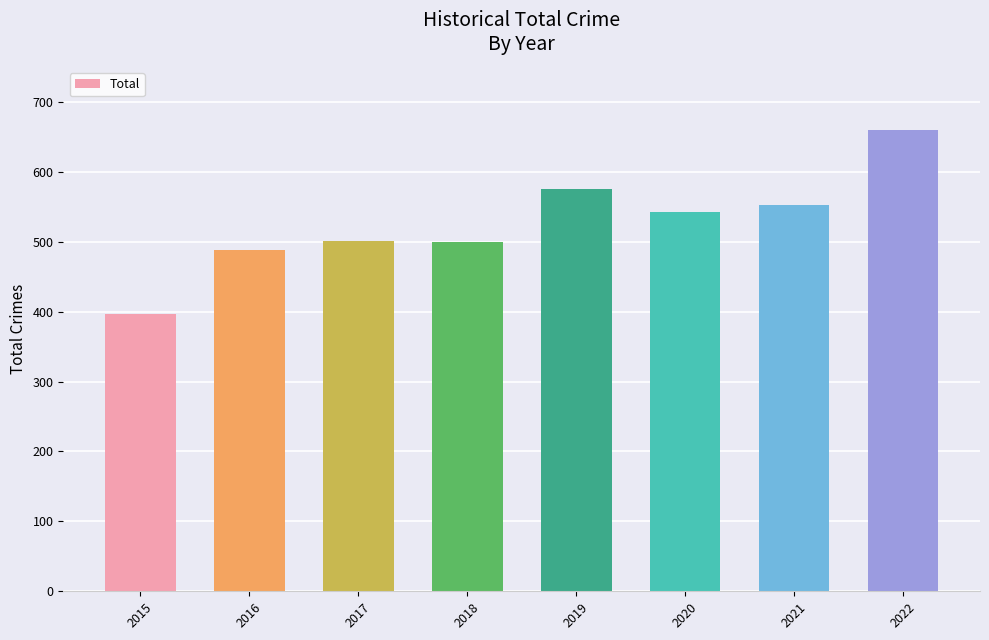

What is the change in value from 2019 to 2022?

+85